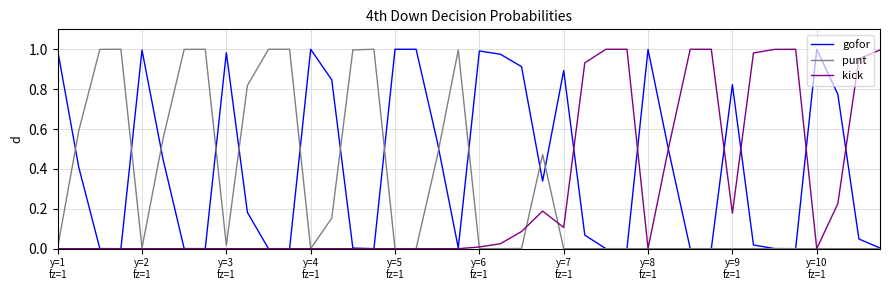

Which series has the largest total across all categories?

gofor